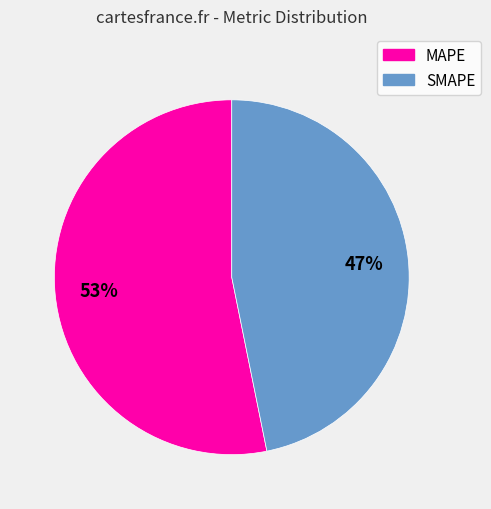

Which category accounts for the majority?

MAPE